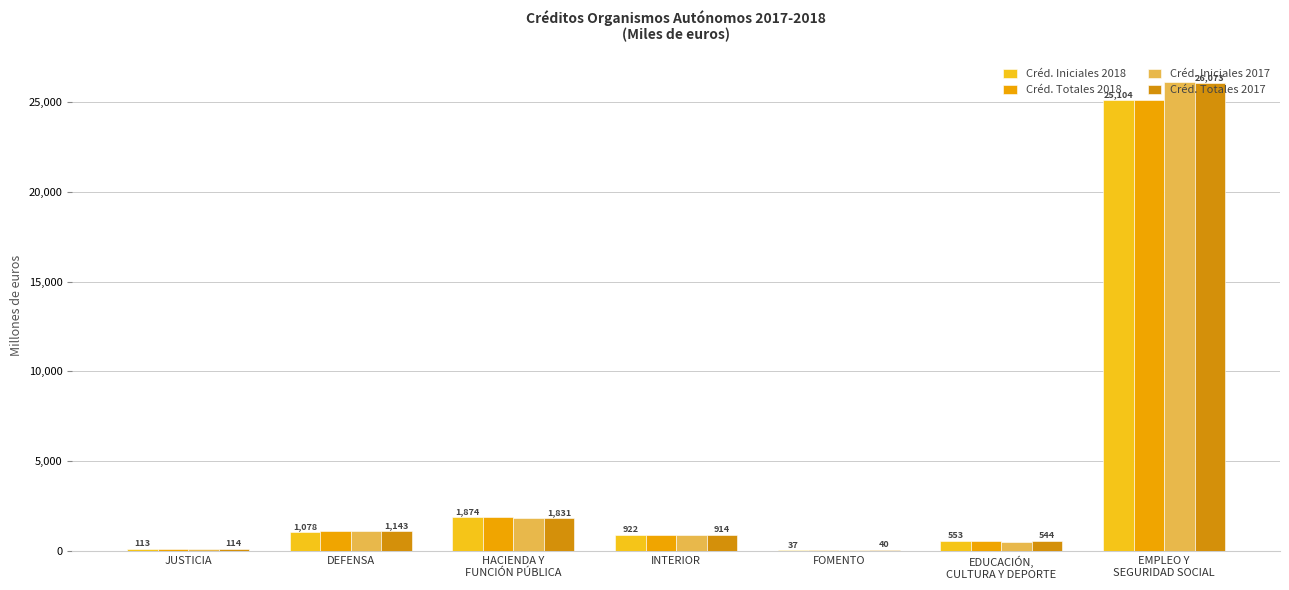

What is the difference between the second highest and second lowest values in the Créd. Totales 2017 series?

1717.3